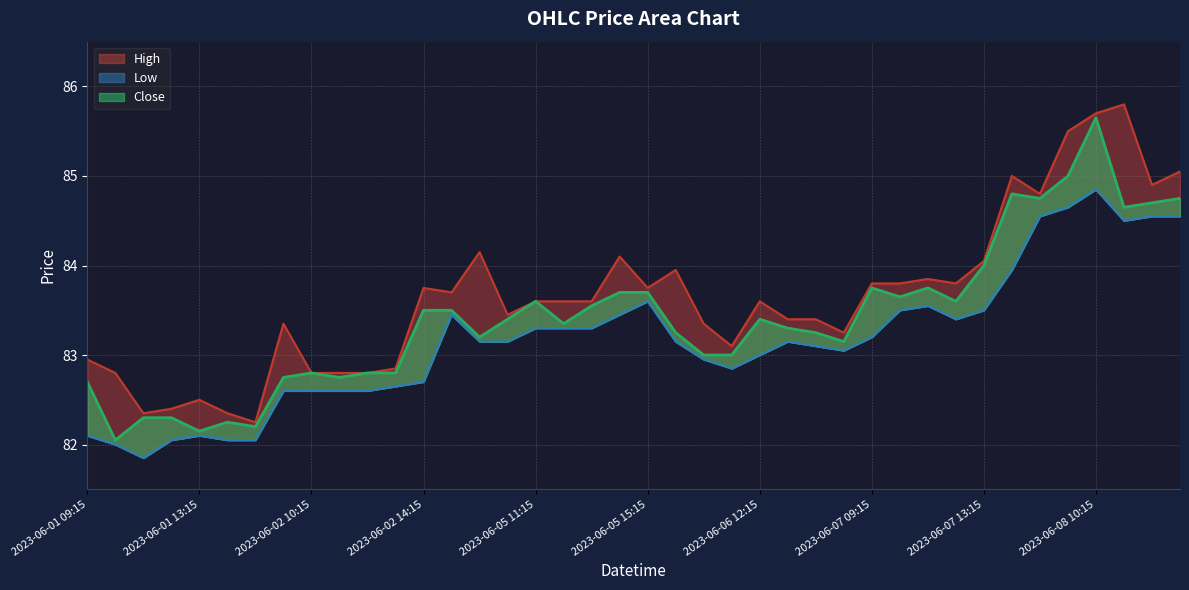

Which series changed the most between 2023-06-02 13:15 and 2023-06-06 10:15?

High